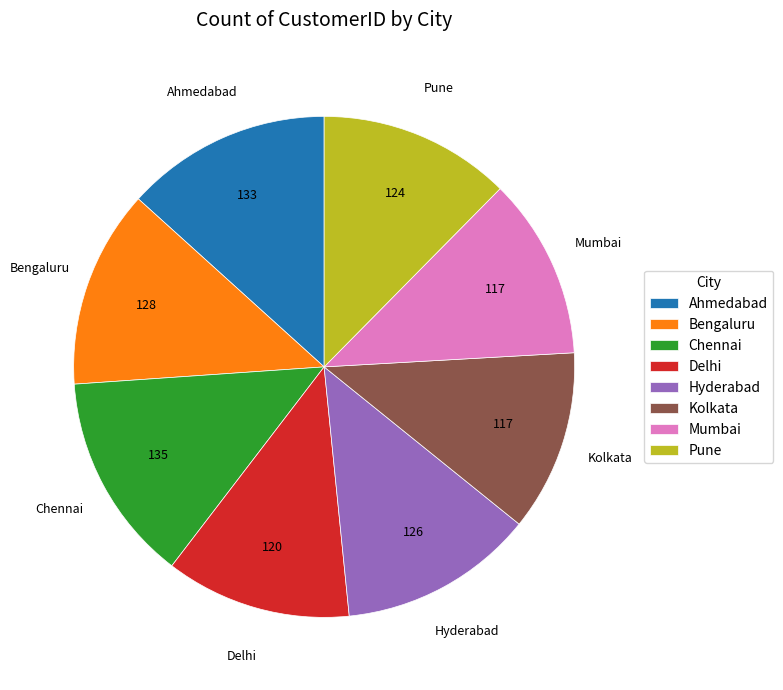

Combined, do Bengaluru and Delhi account for over 50%?

No